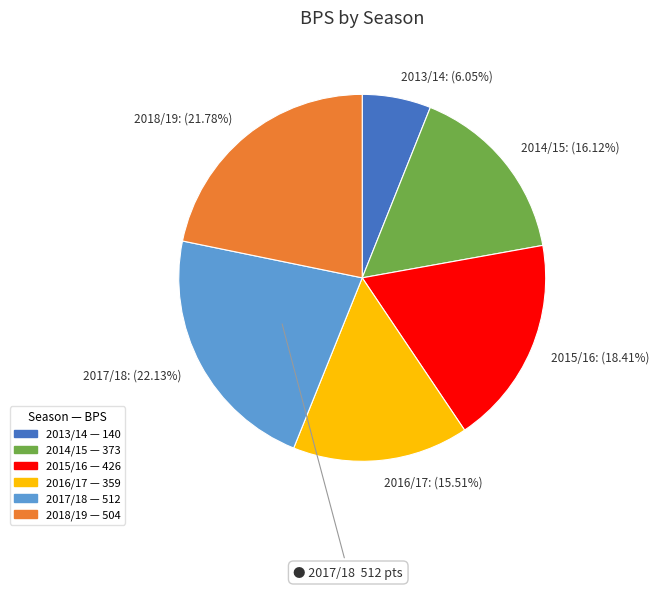

Does any single category account for the majority?

No